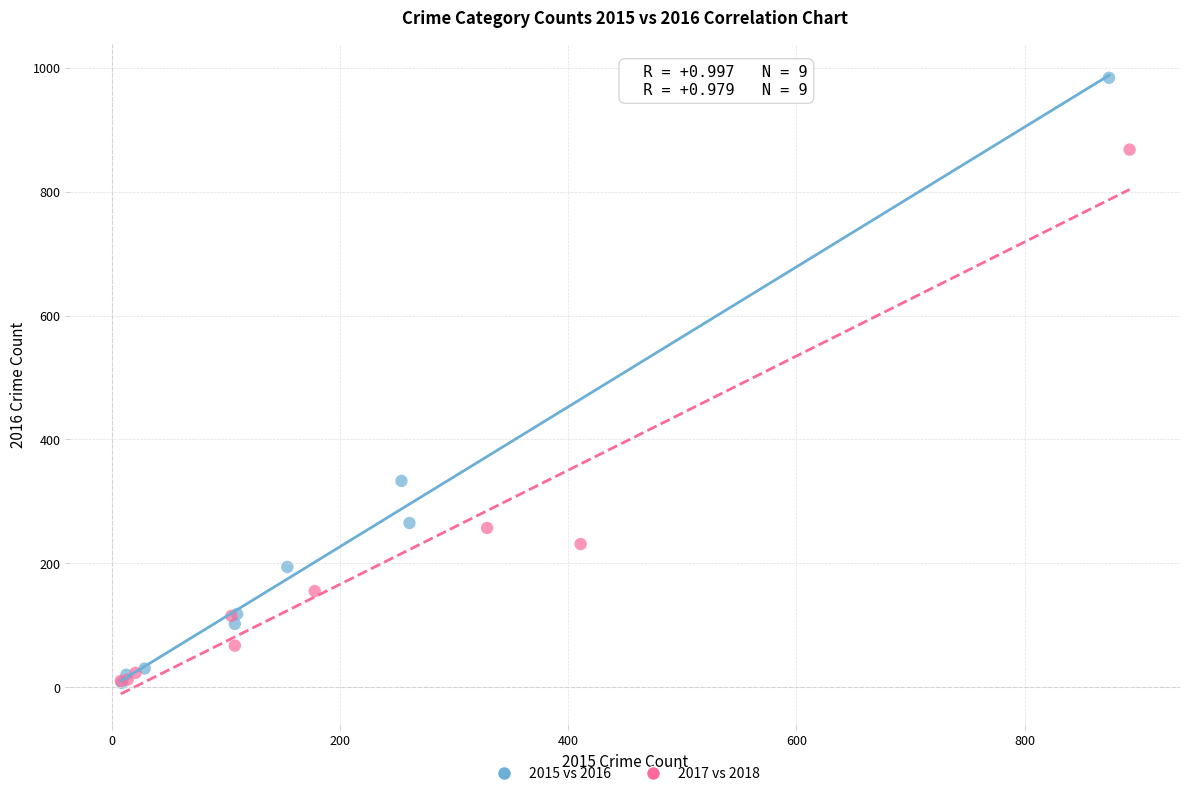

Which series has the largest Y range (max minus min)?

2015 vs 2016